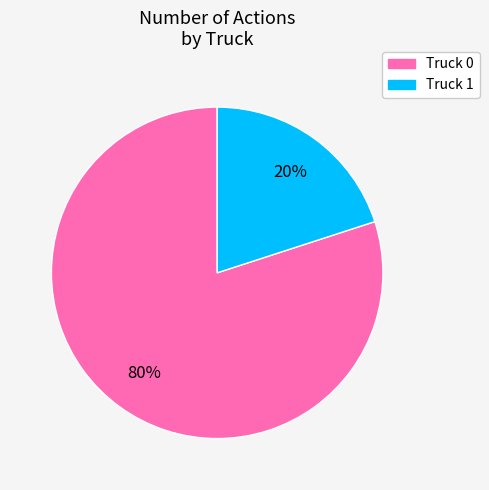

To the nearest percent, what portion does Truck 1 represent?

20%